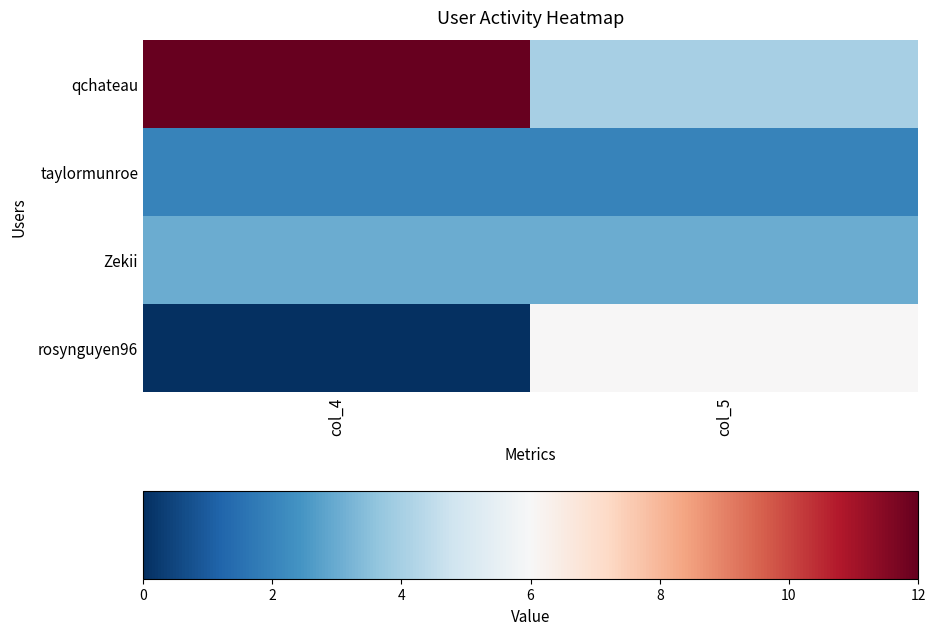

Which series has the largest range (max minus min)?

qchateau